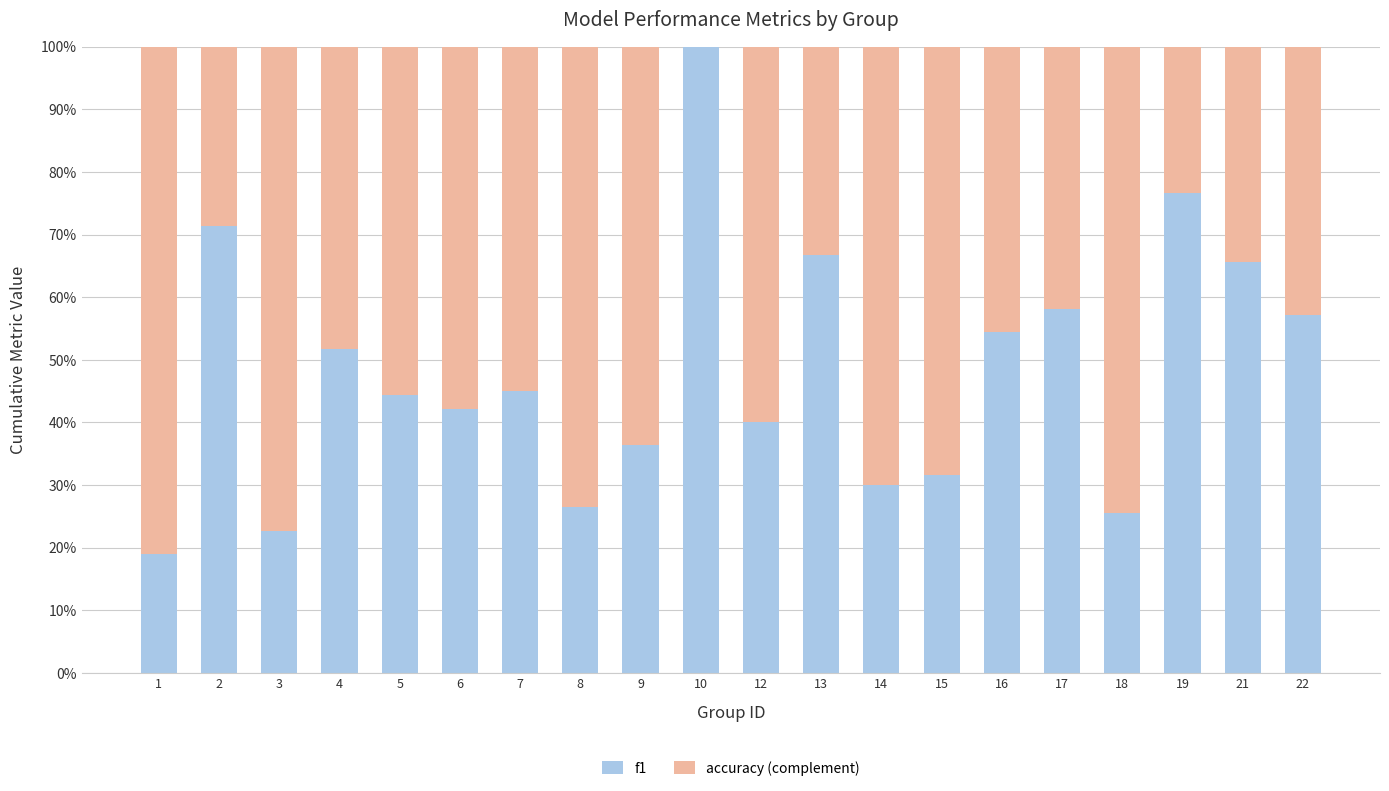

Are the bars grouped side by side (vs. stacked)?

No